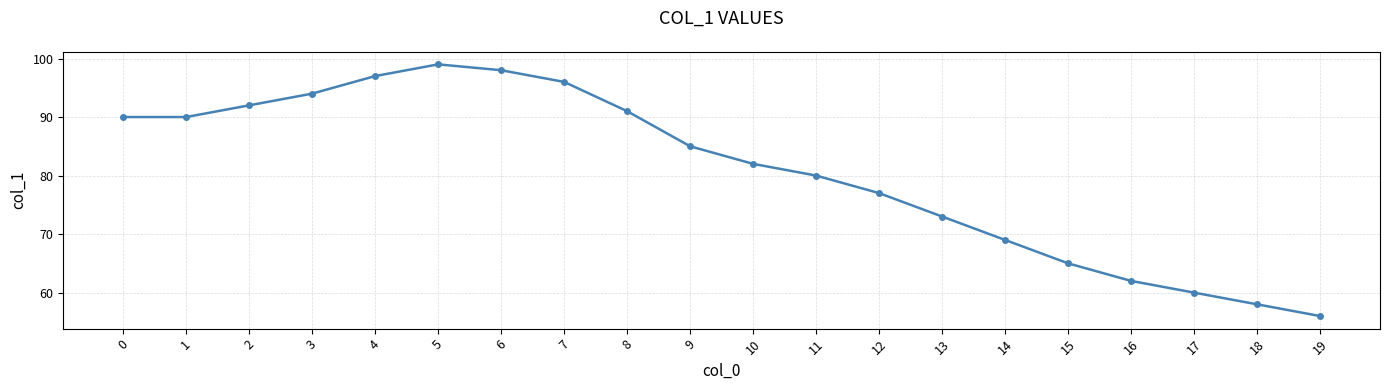

Which has a higher value, 18 or 12?

12